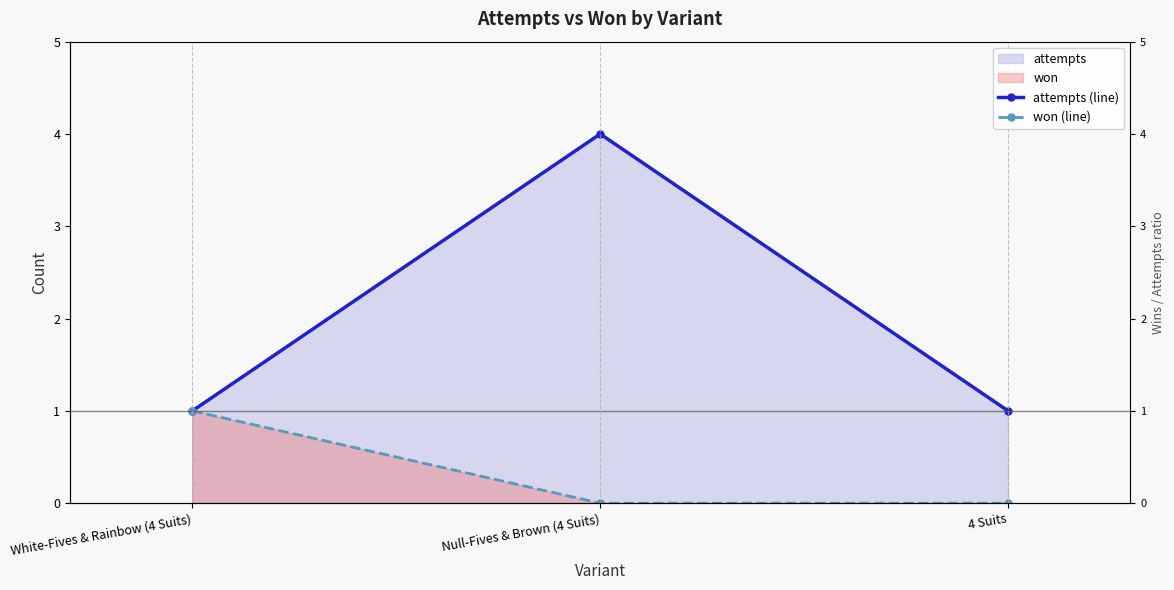

How many lines are shown in the chart?

2